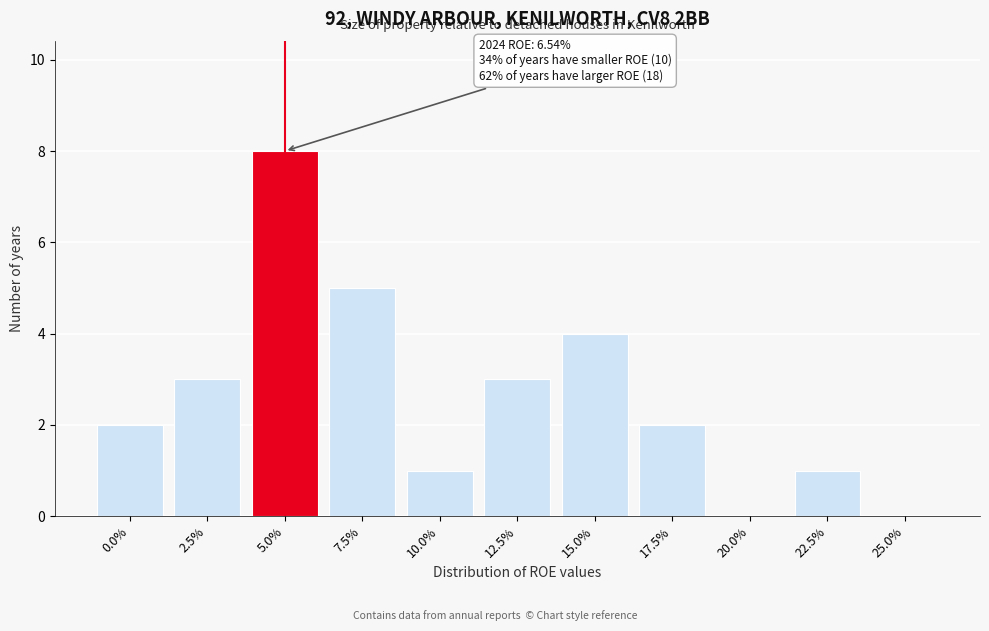

Reading right to left, extract all data points from this chart.

25.0%=0	22.5%=1	20.0%=0	17.5%=2	15.0%=4	12.5%=3	10.0%=1	7.5%=5	5.0%=8	2.5%=3	0.0%=2